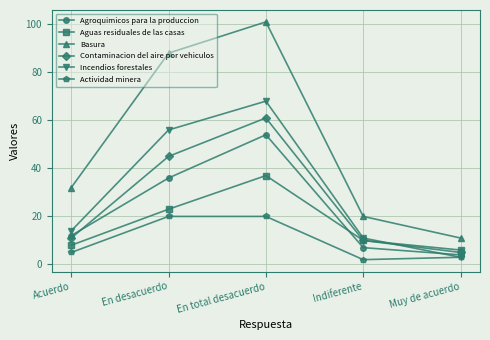

Between Acuerdo and Indiferente, which series saw the biggest shift?

Basura